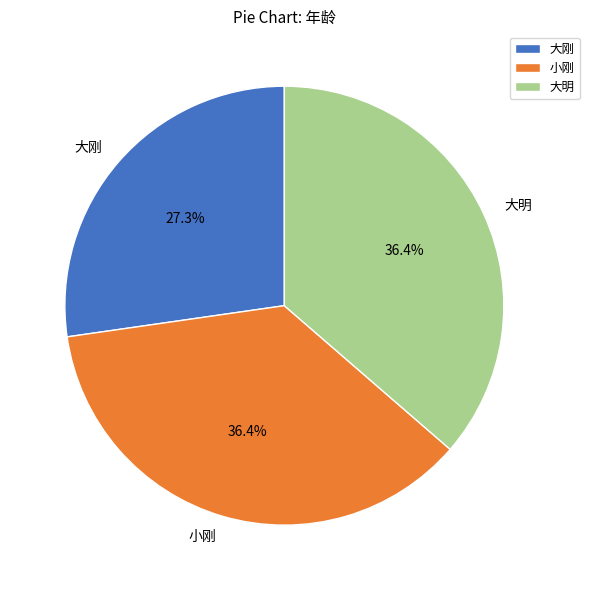

To the nearest percent, what portion does 大明 represent?

36%